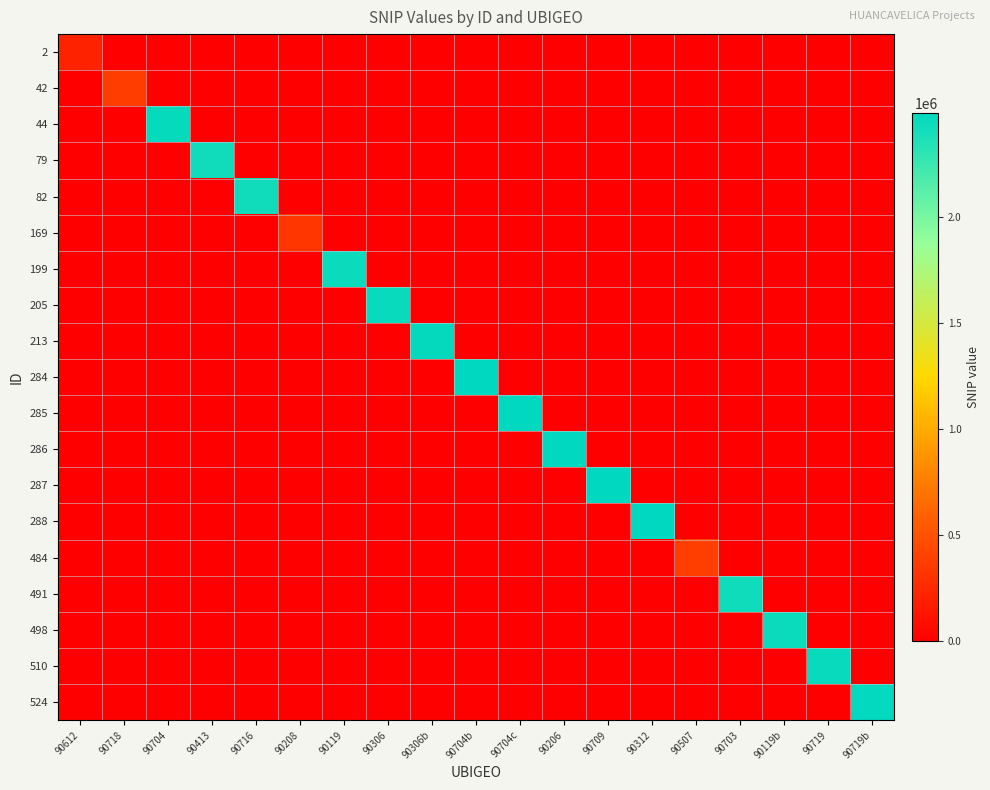

Which has a higher value, 90413 or 90612?

90612